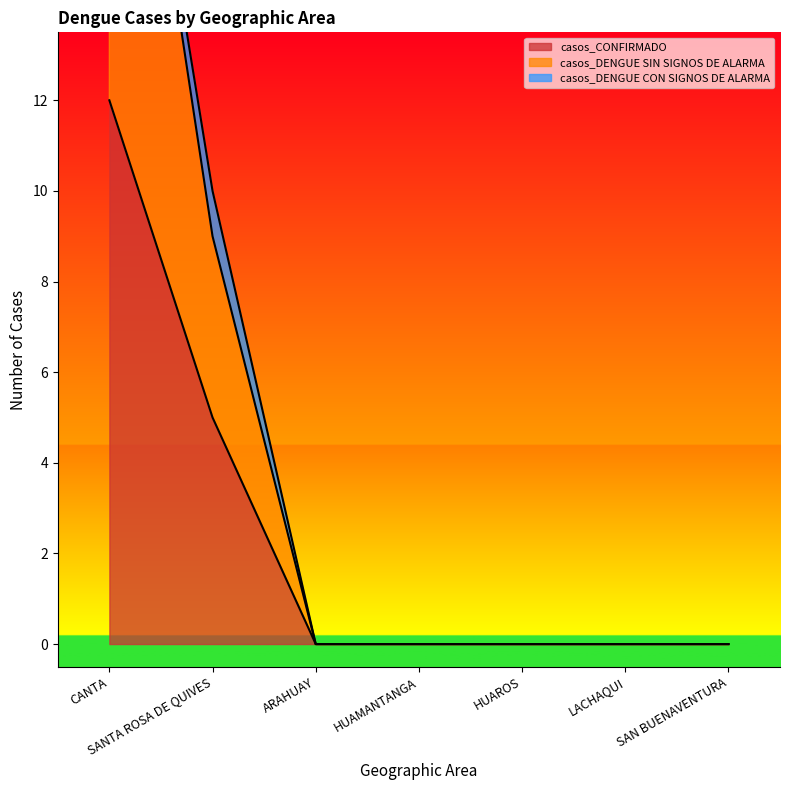

Is it true that casos_CONFIRMADO equals 12 at CANTA?

True